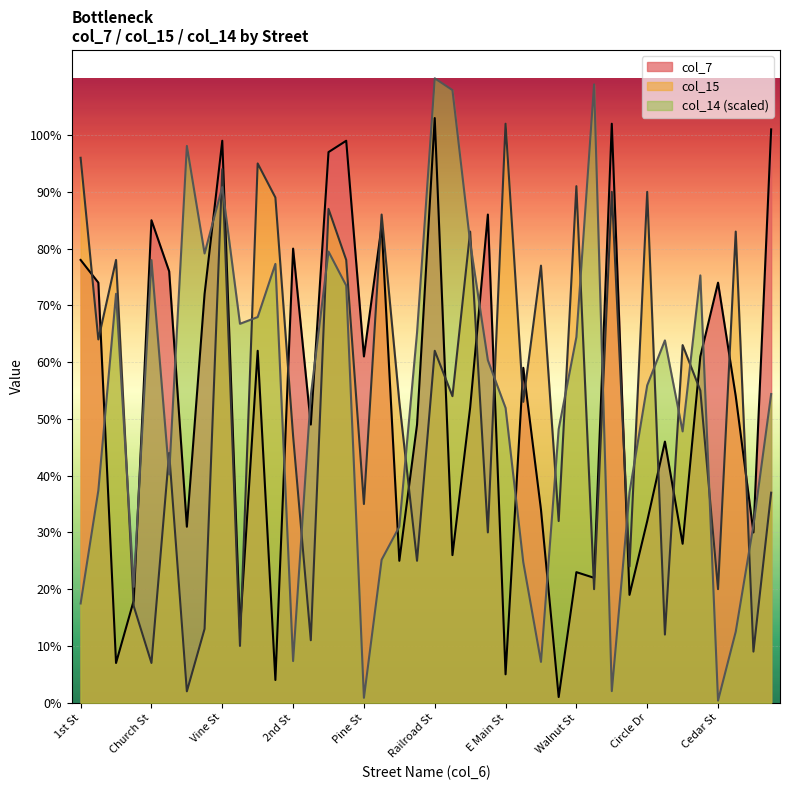

True or false: col_7 has a value of 32.0 at Circle Dr.

True